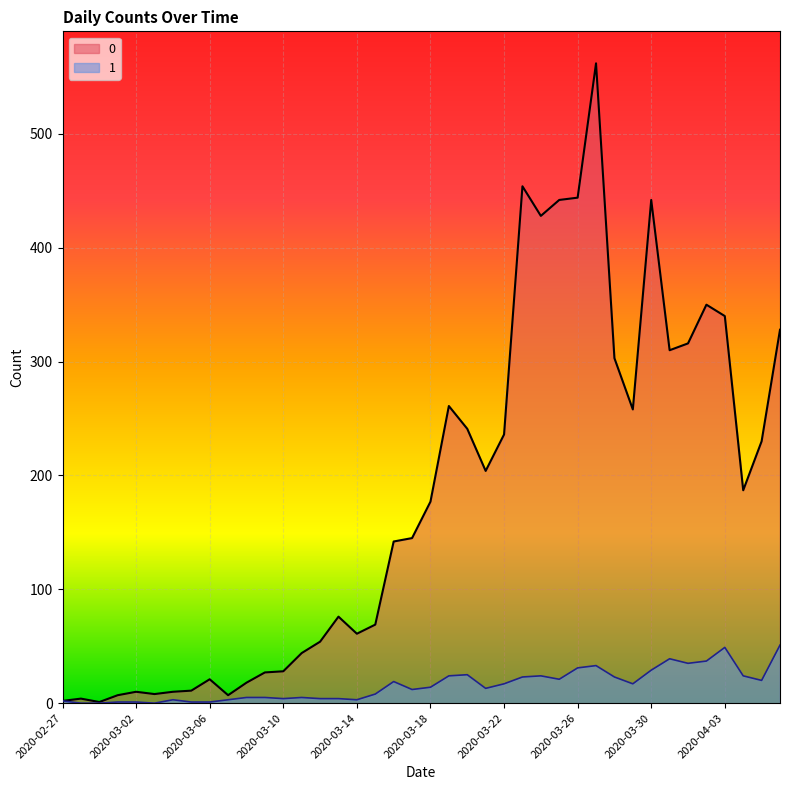

True or false: 0 and 1 intersect in this chart.

False